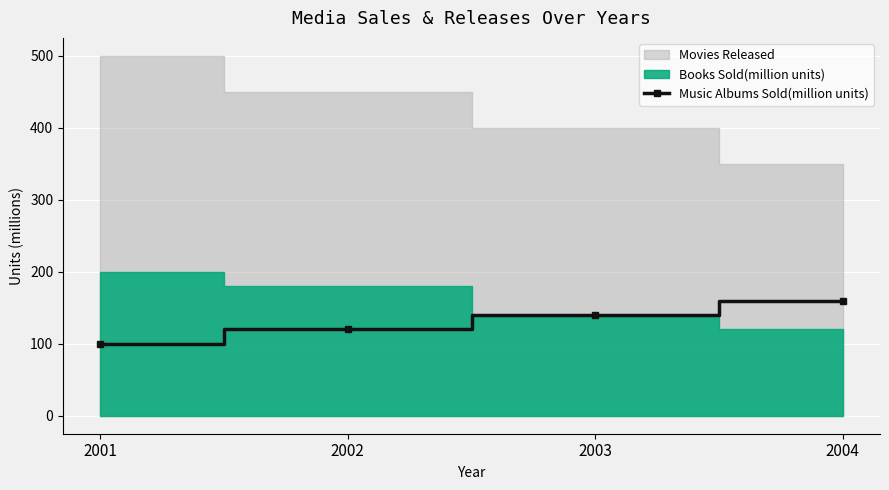

What is the value of the Music Albums Sold(million units) point at the 4th from the left?

160